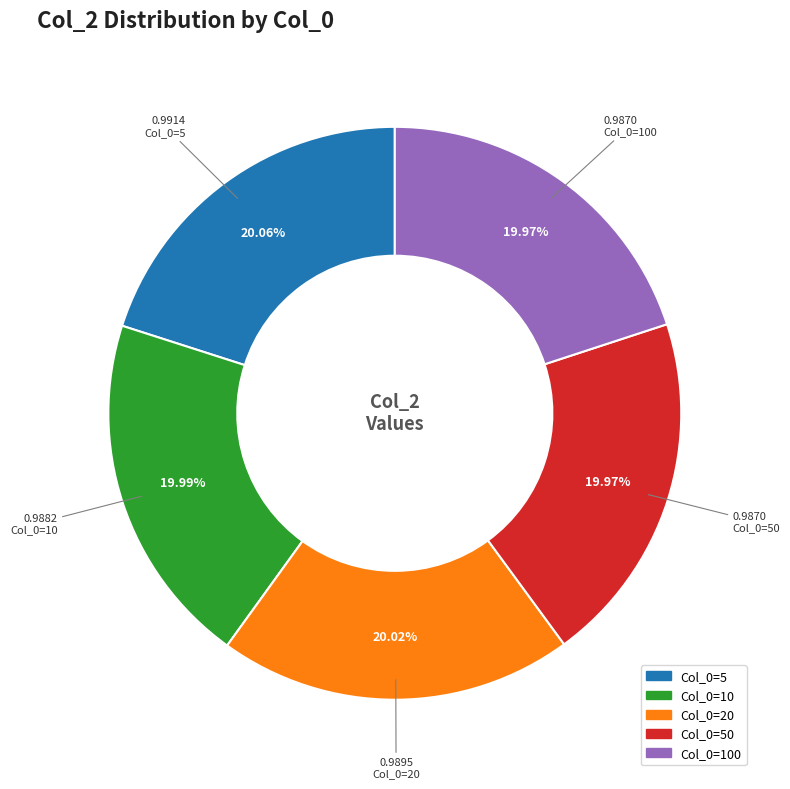

How many segments does this pie chart have?

5